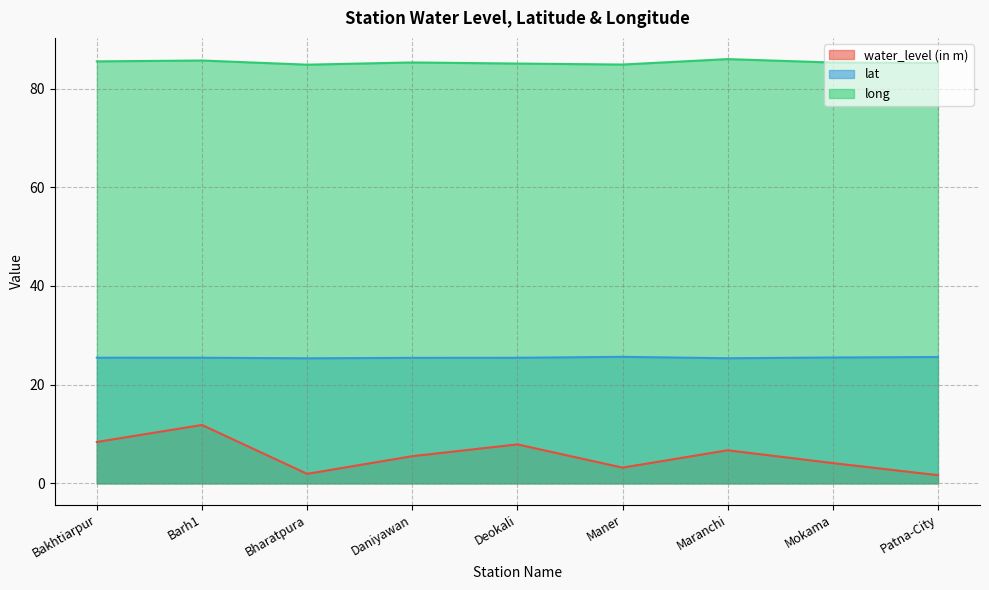

What is the difference between the maximum and minimum values in the lat series?

0.3